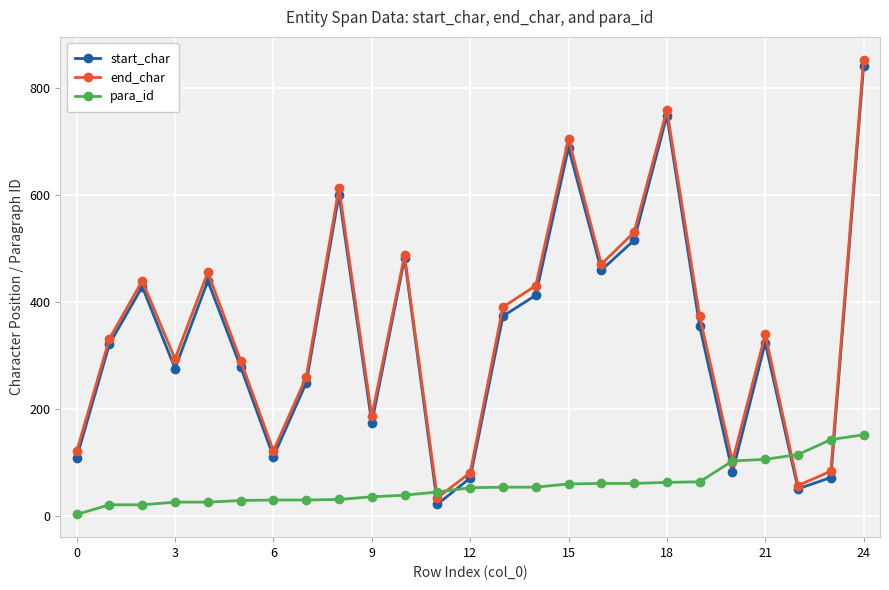

Which series ends up on top after the final intersection of start_char and para_id?

start_char